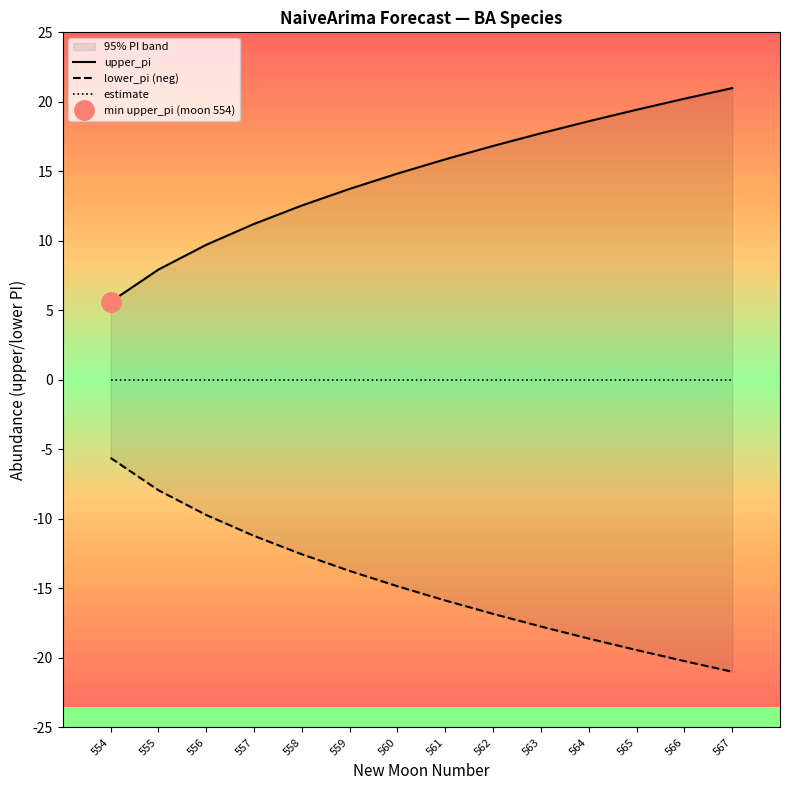

Between 557 and 559, which series saw the biggest shift?

upper_pi